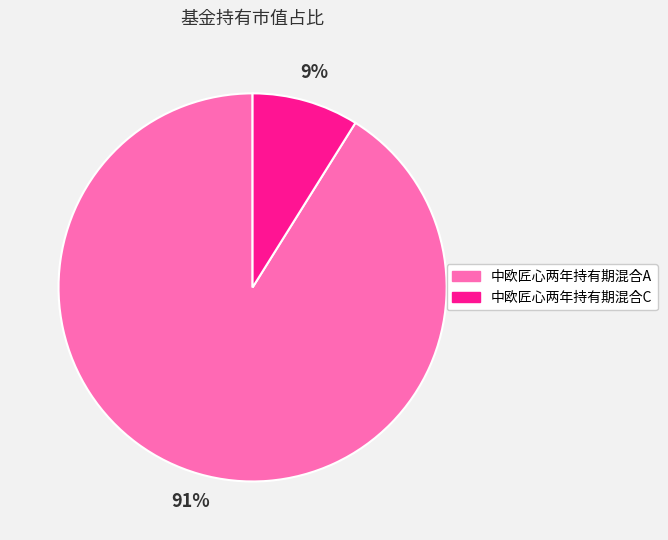

Which category has the biggest portion of the pie?

中欧匠心两年持有期混合A